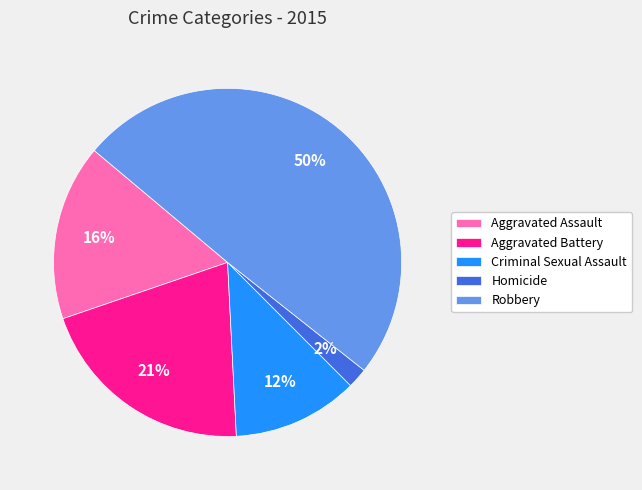

Is it true that Aggravated Assault is 16% of the pie?

True